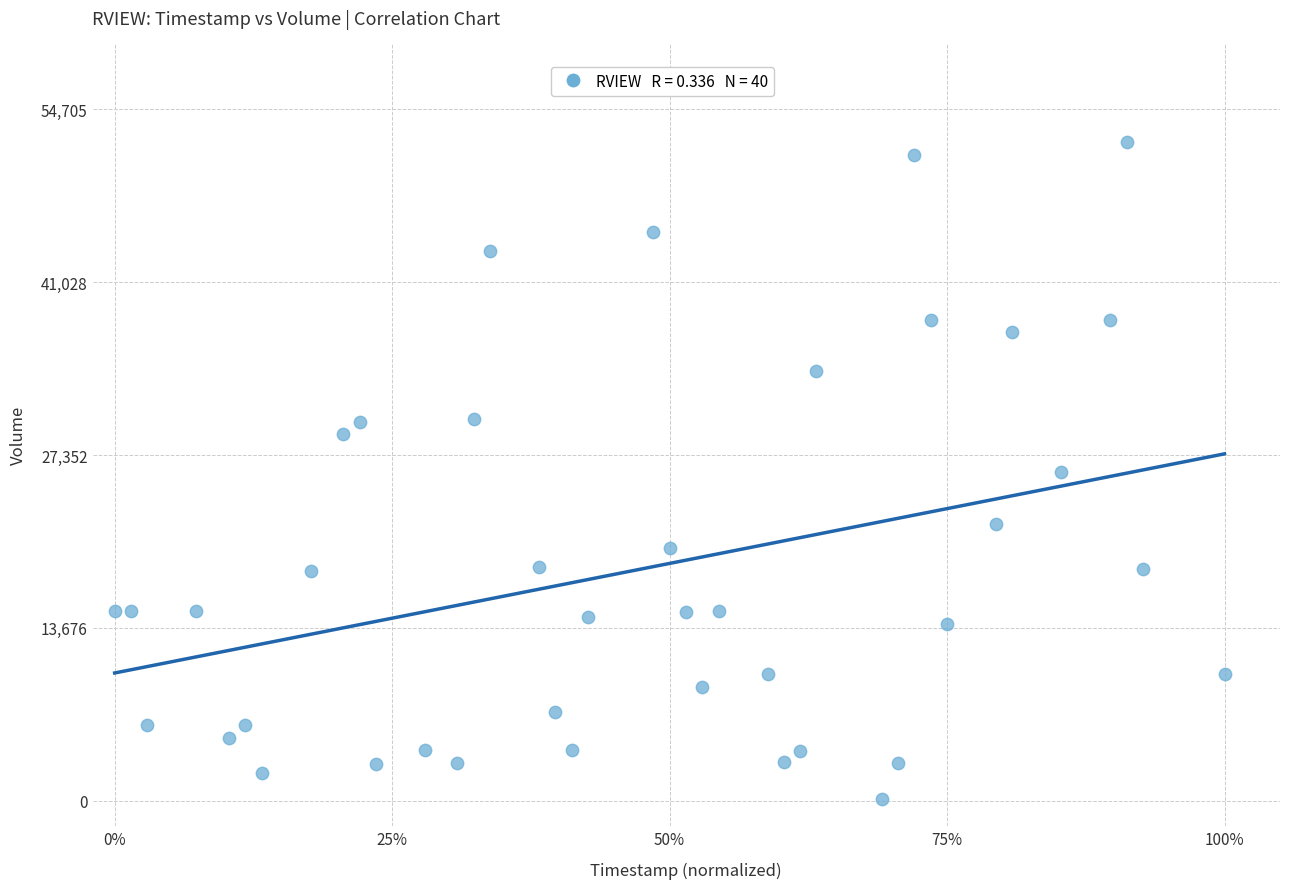

How many points are shown in the scatter plot?

40